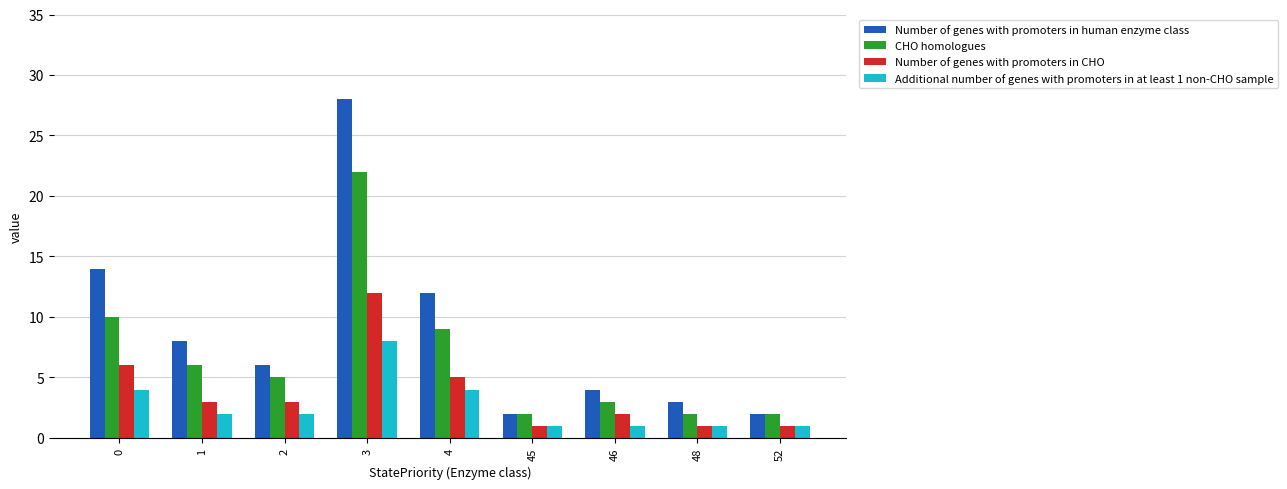

What is the approximate value of Additional number of genes with promoters in at least 1 non-CHO sample at 3?

8